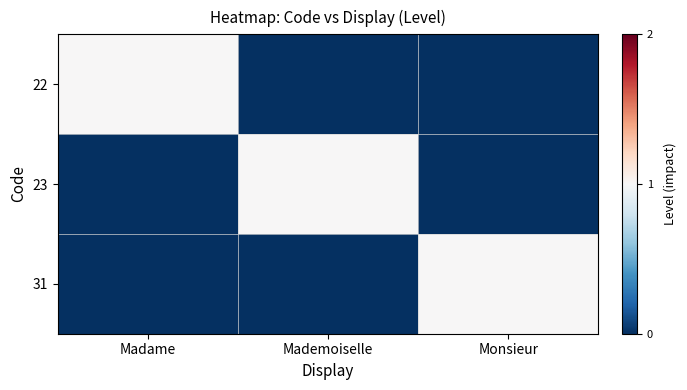

What is the difference between the highest and lowest values at Monsieur?

1